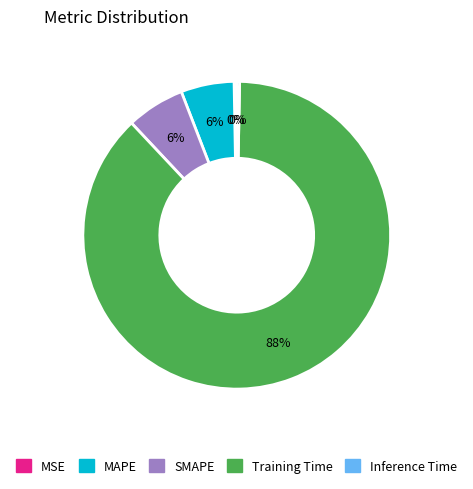

Combined, do MAPE and Inference Time account for over 50%?

No